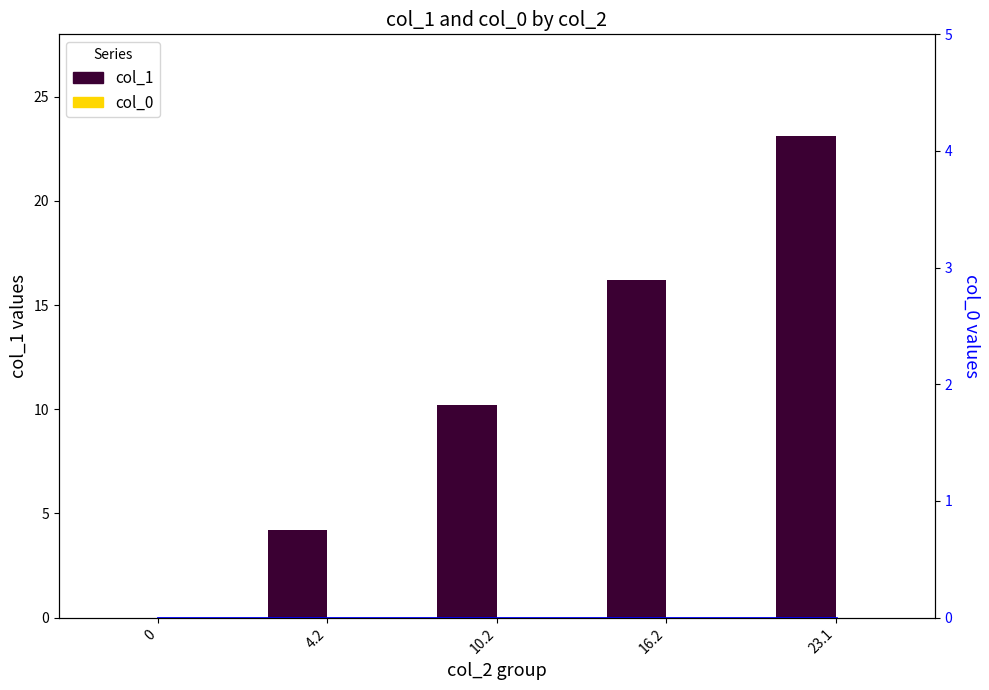

At 4.2, list the series in order from largest to smallest.

col_1, col_0, col_0 line